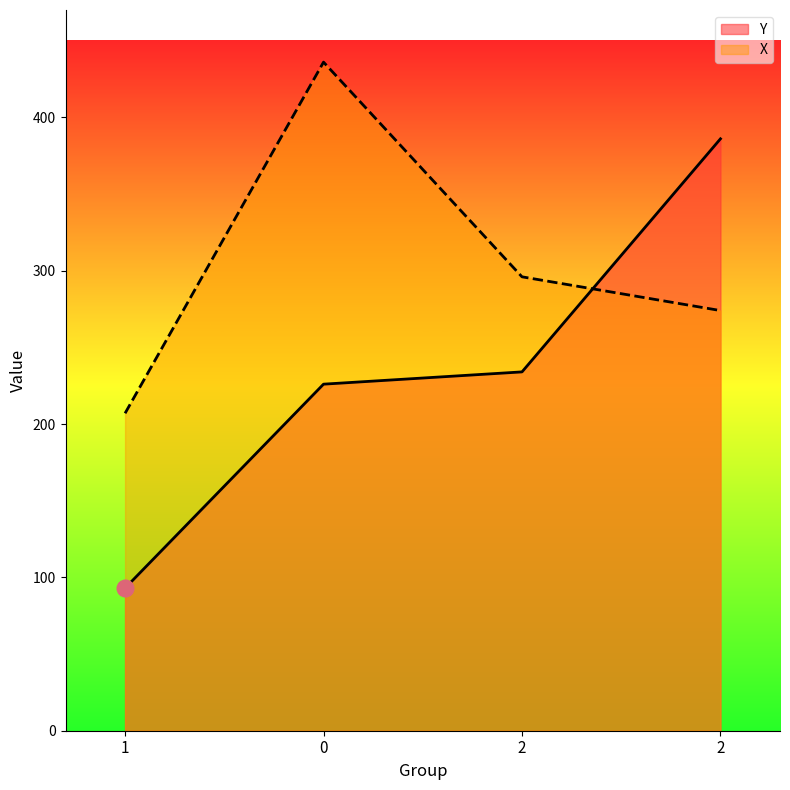

Where is X nearest to the value 321?

2